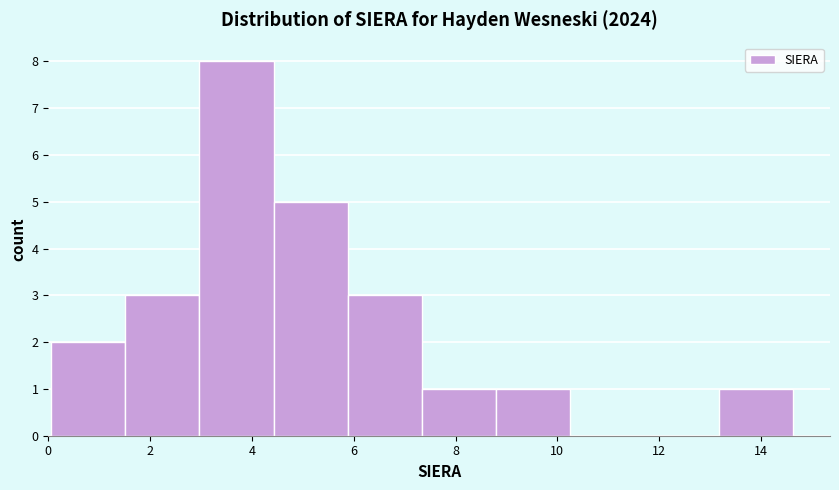

Reading left to right, list every bar in this chart as the range it spans on the x-axis followed by its height. Neither the bar edges nor the heights are printed on the chart, so give them approximately, as read against the axes.

0.0 to 1.6: 2
1.6 to 3.0: 3
3.0 to 4.4: 8
4.4 to 5.8: 5
5.8 to 7.4: 3
7.4 to 8.8: 1
8.8 to 10.2: 1
10.2 to 11.8: 0
11.8 to 13.2: 0
13.2 to 14.6: 1